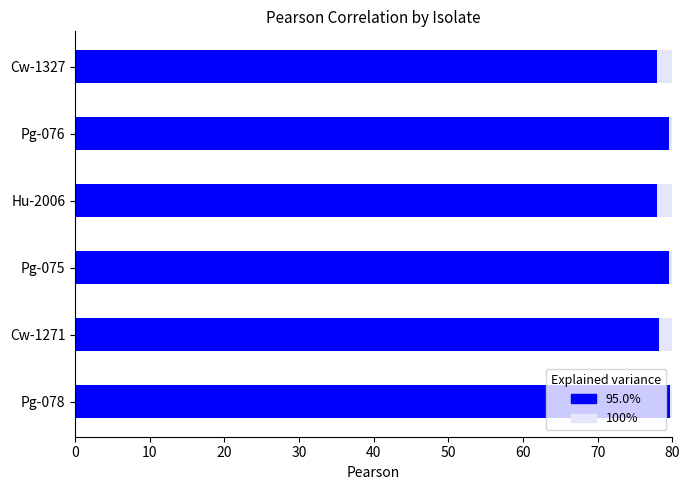

What are all the series names shown in the legend?

100%, 95.0%